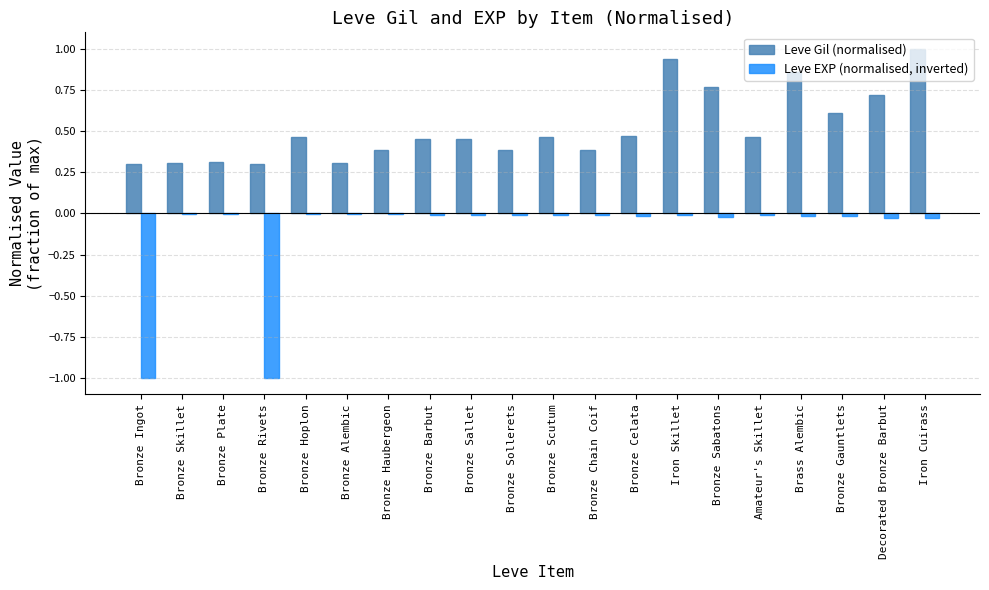

Between Bronze Chain Coif and Iron Skillet, which series saw the biggest shift?

Leve Gil (normalised)